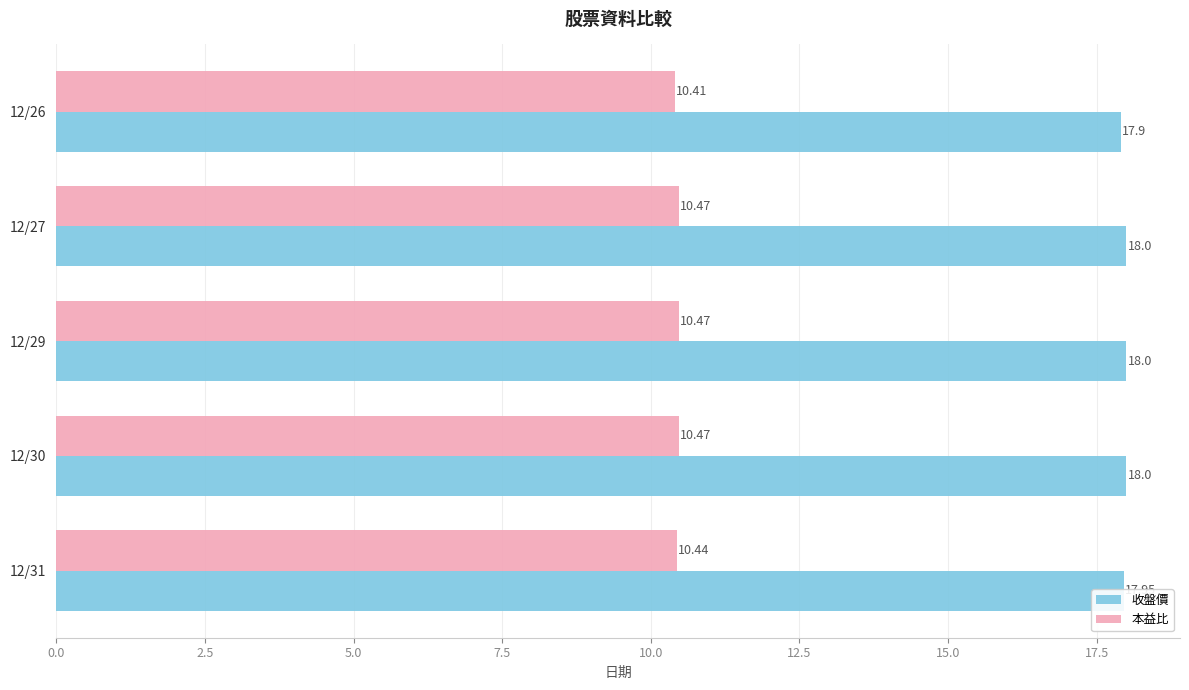

Which series has the largest total across all categories?

收盤價